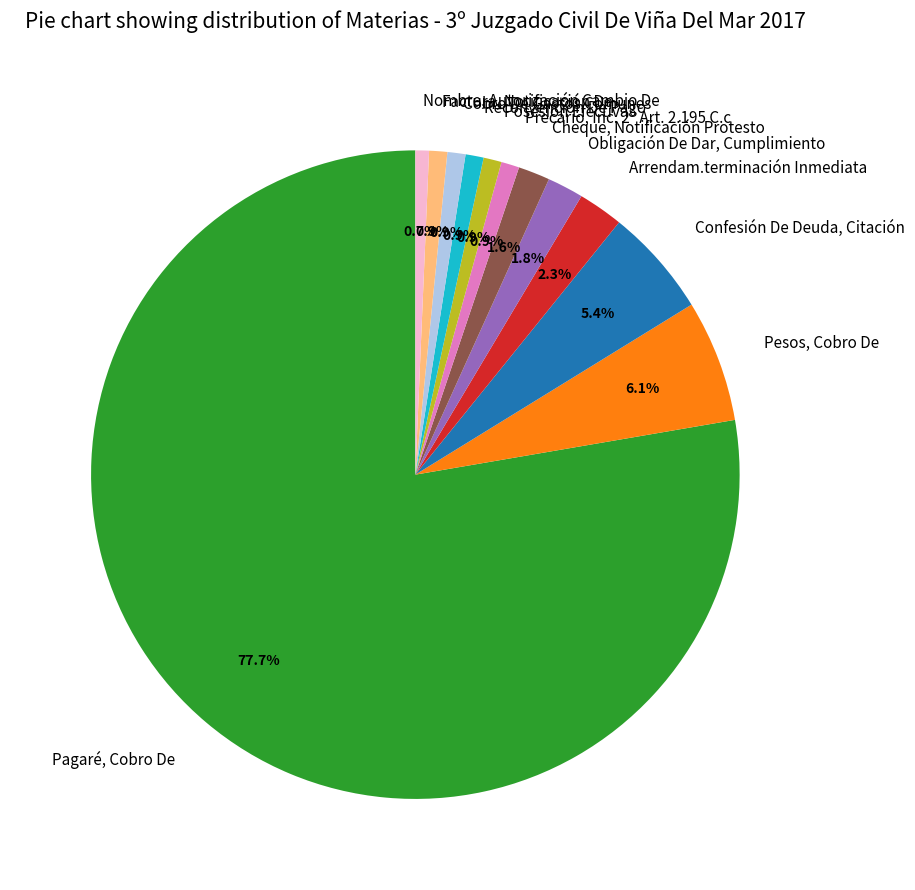

What percentage is the Precario, Inc. 2º Art. 2.195 C.c slice, to the nearest percent?

1%